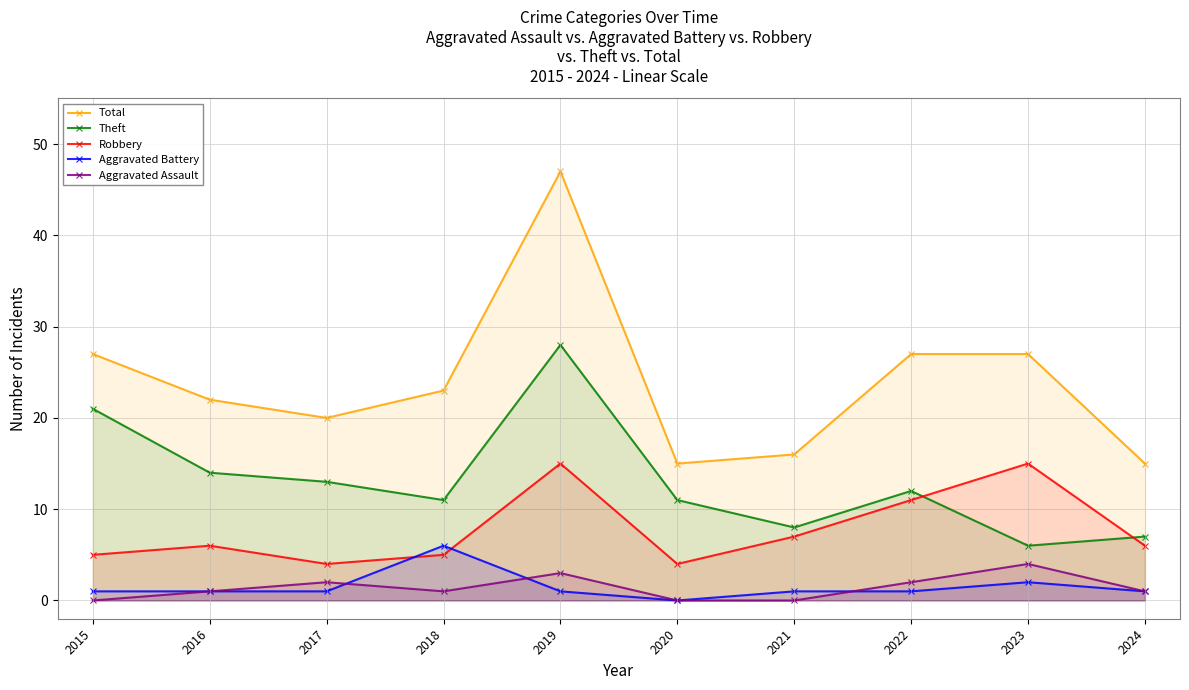

How many lines are shown in the chart?

5